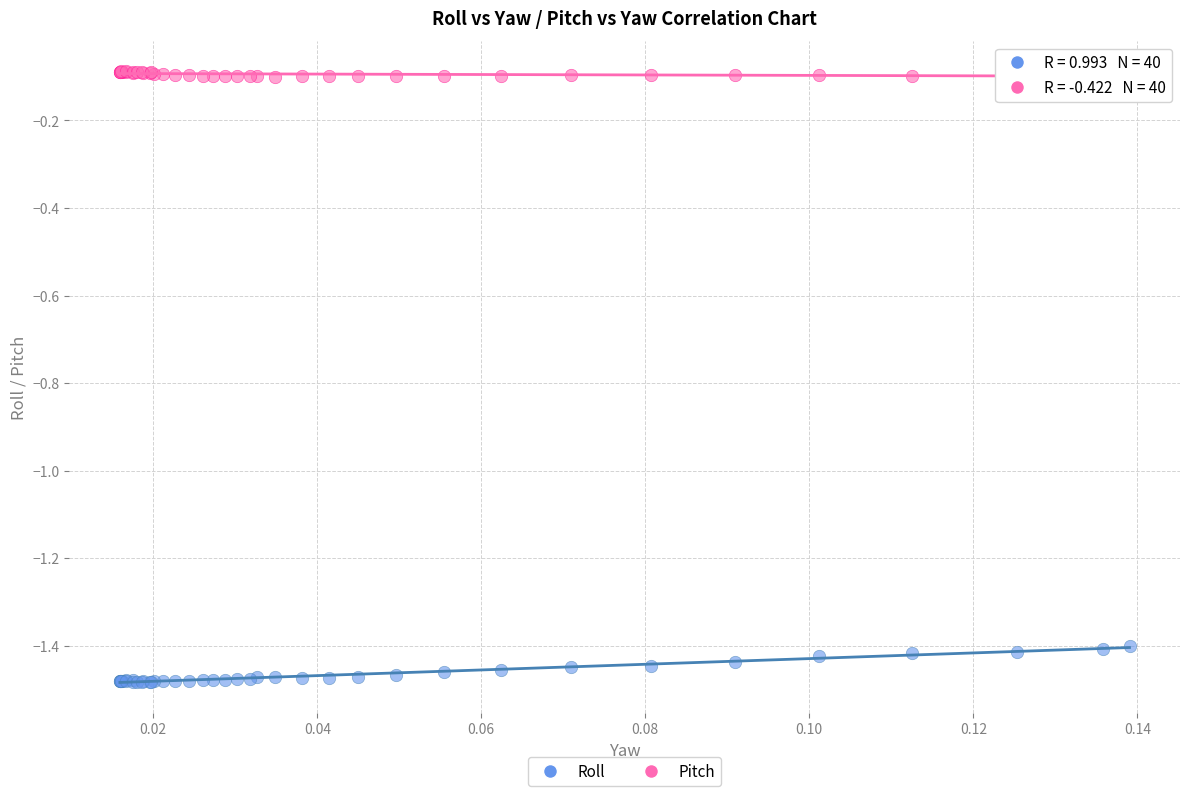

Which series contains the highest Y value?

Pitch